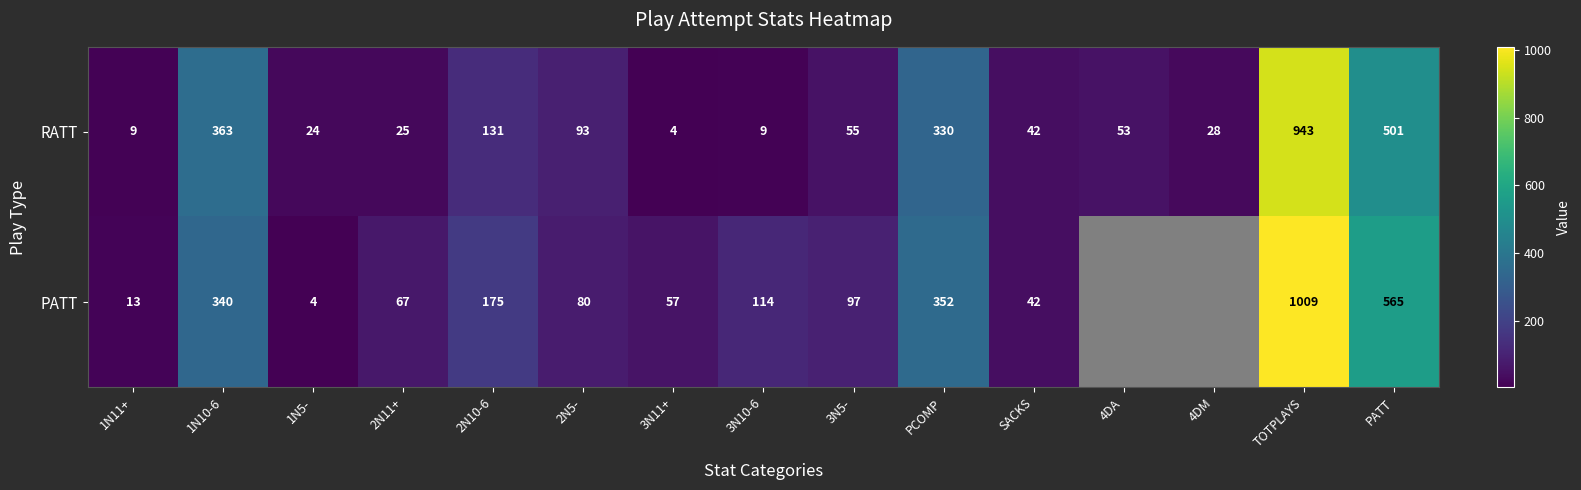

Is it true that RATT equals 2 at 1N11+?

False